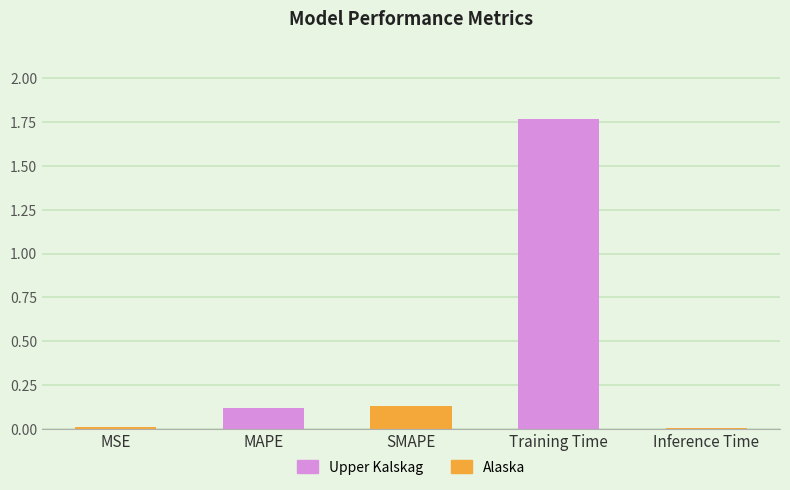

How many distinct data groups are displayed?

1